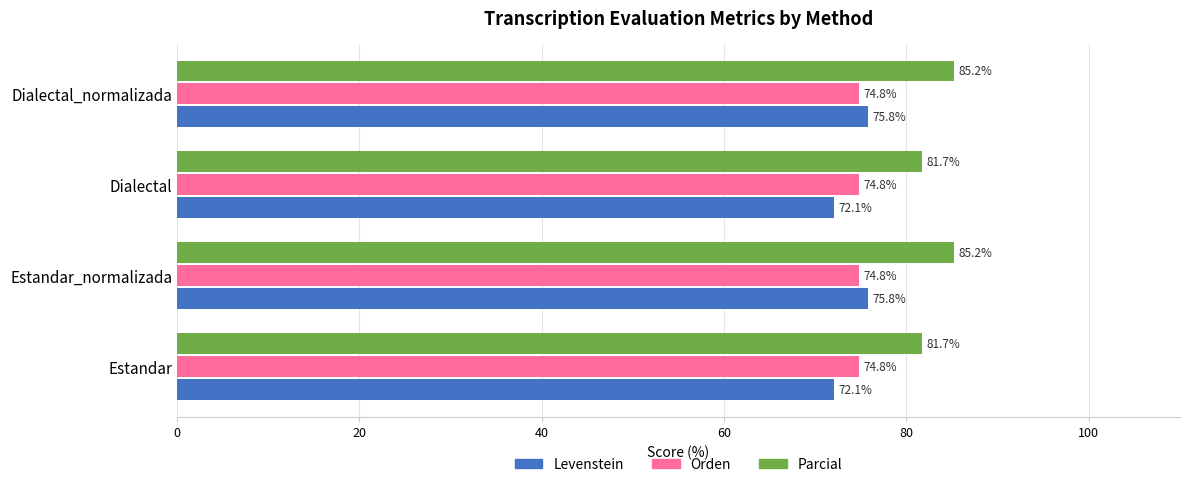

Which series has the widest spread of values?

Levenstein